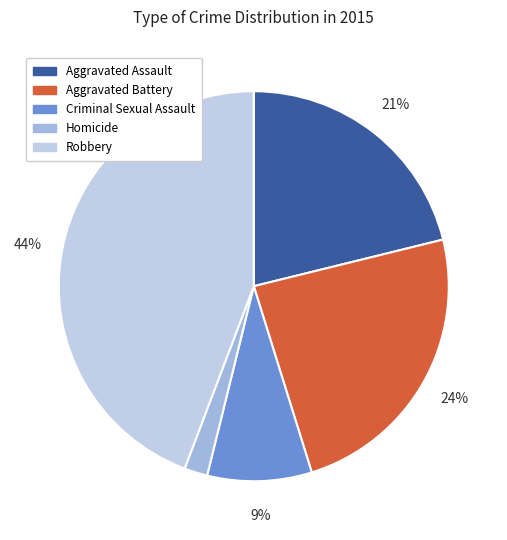

Does any single category account for the majority?

No